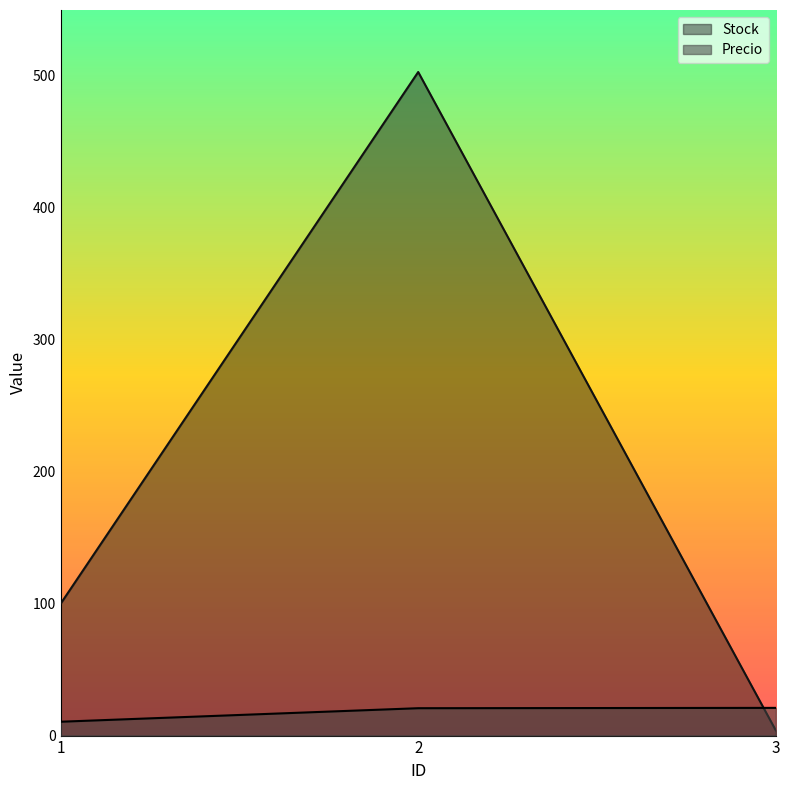

What is the value of the Precio point at the 1st from the left?

10.5